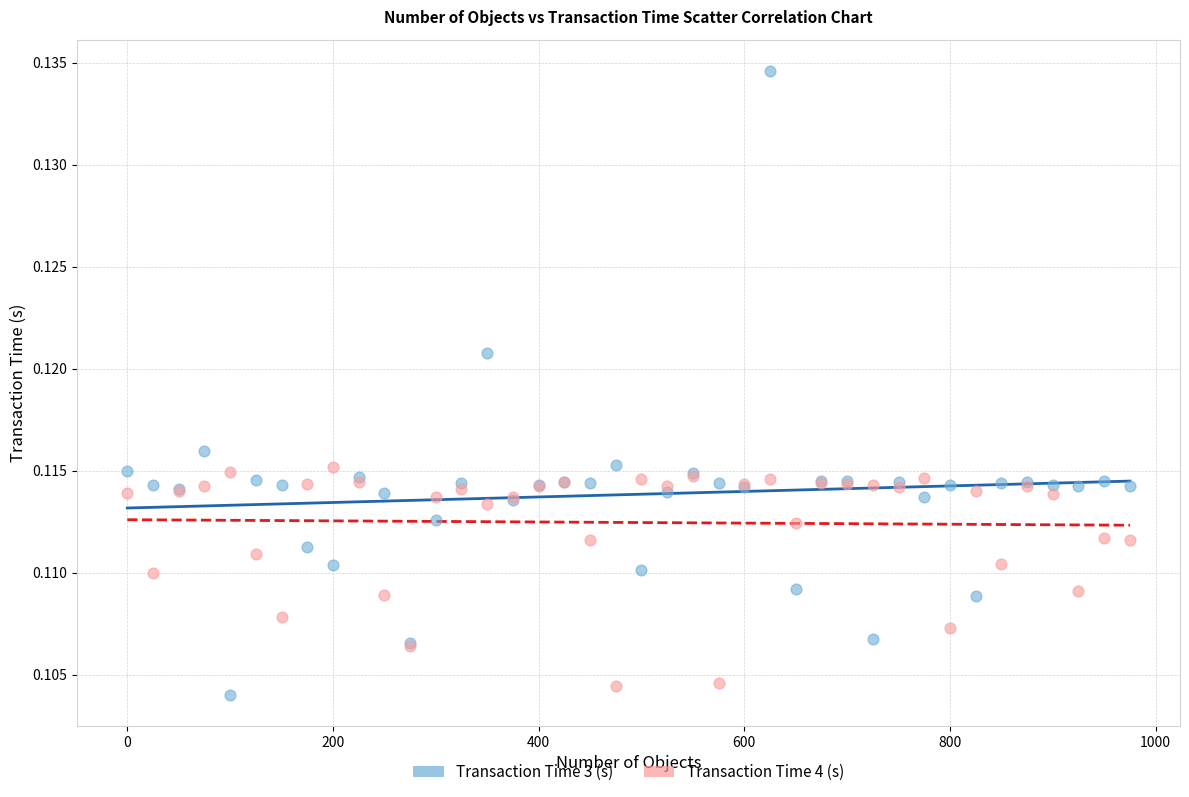

Which series has the widest spread of Y values?

Transaction Time 3 (s)